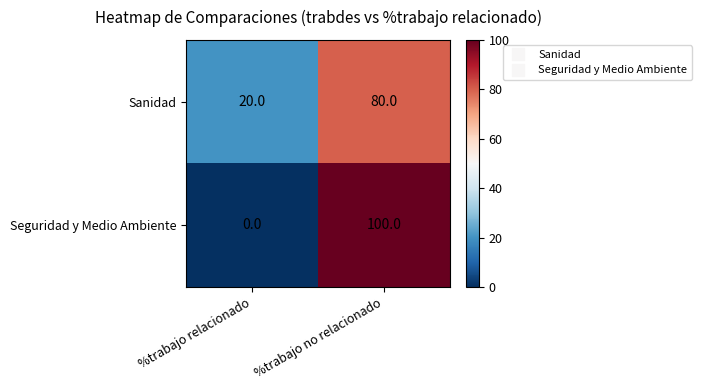

What is the average value of the Seguridad y Medio Ambiente series?

50